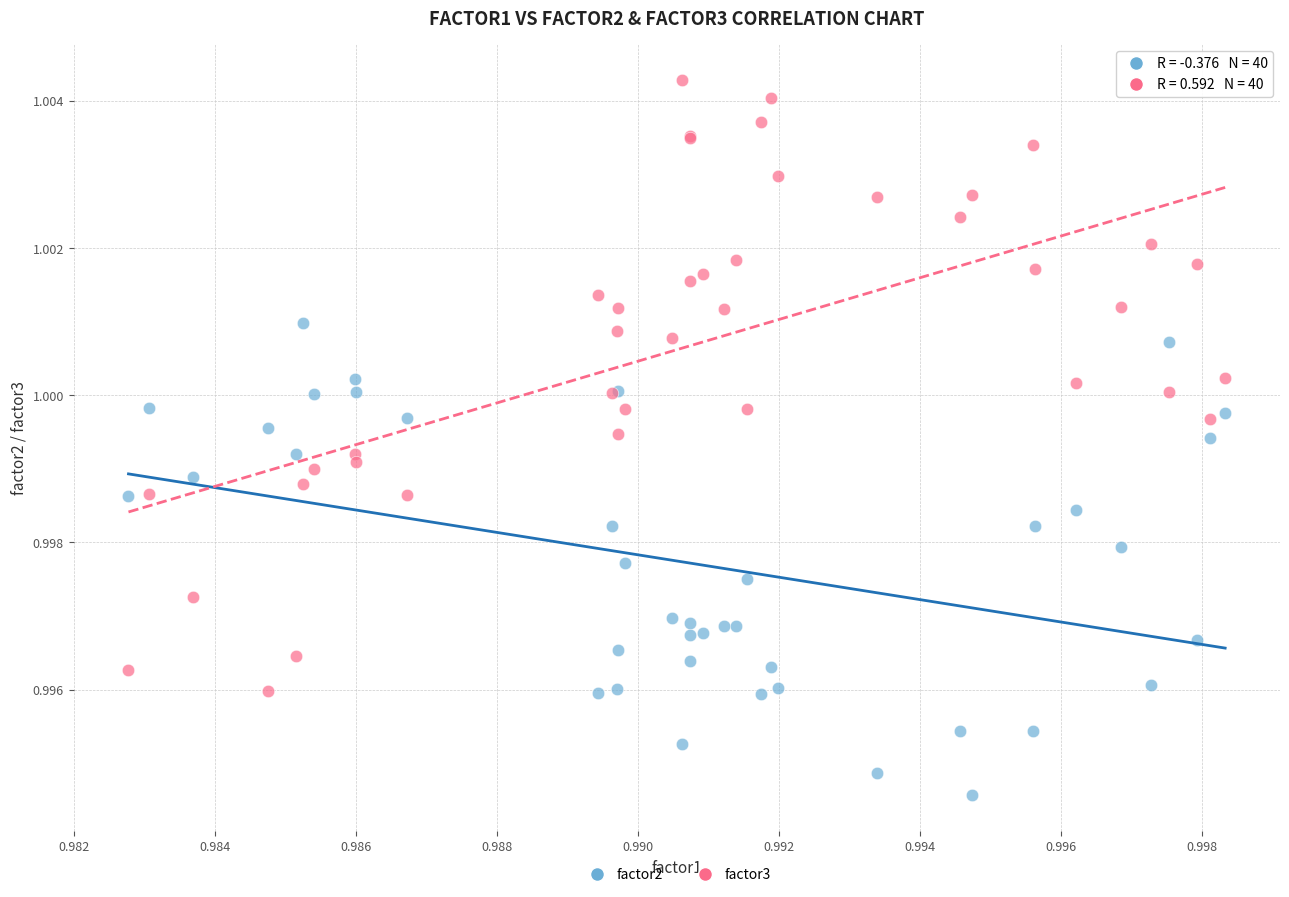

Which series reaches the maximum Y coordinate?

factor3